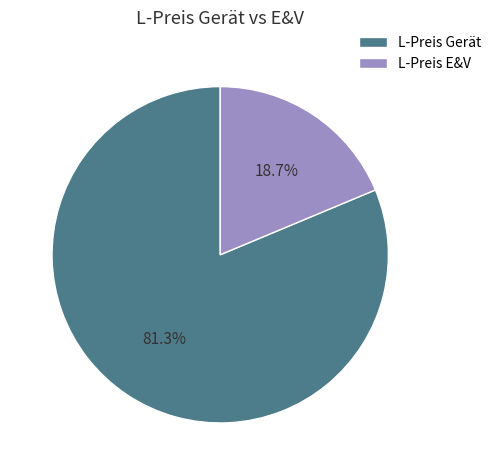

What is the ratio of the value at L-Preis Gerät to the value at L-Preis E&V?

4.3